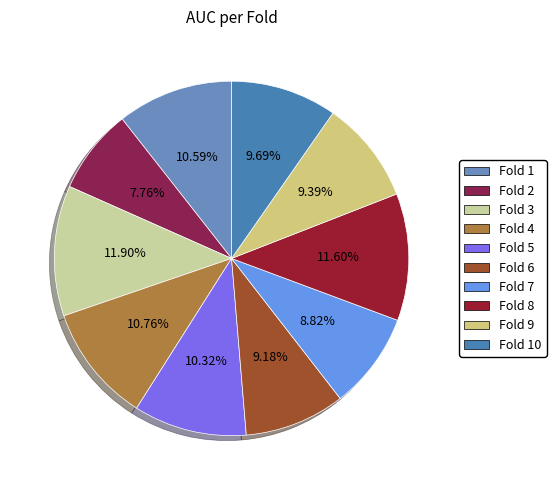

Rank the categories by value from lowest to highest.

Fold 2, Fold 7, Fold 6, Fold 9, Fold 10, Fold 5, Fold 1, Fold 4, Fold 8, Fold 3